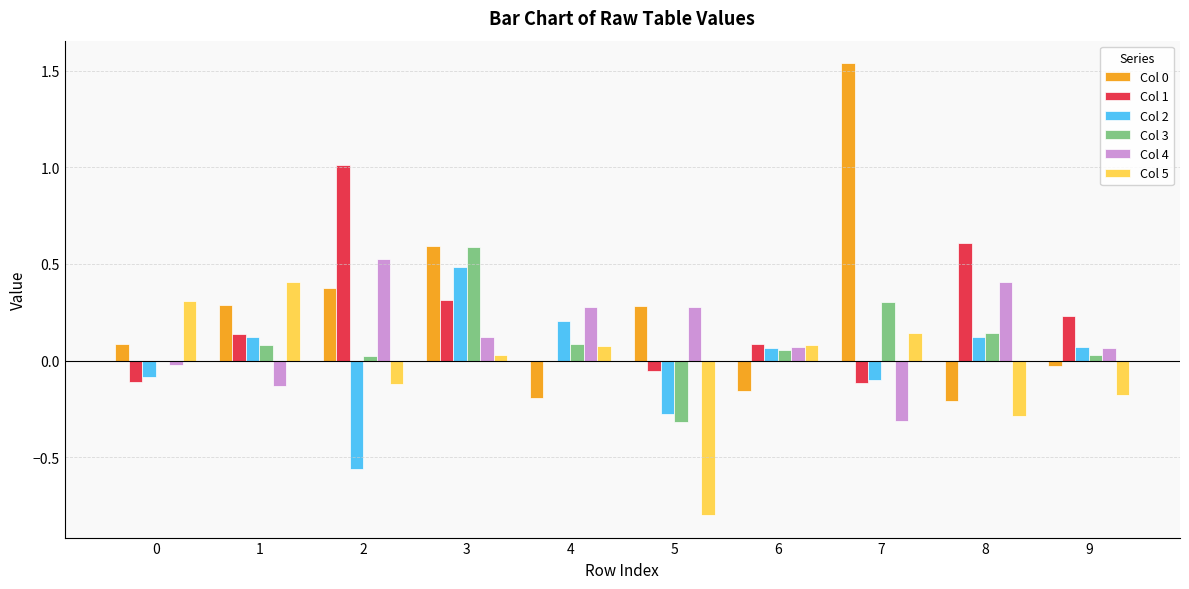

The Col 5 series shows 0.7 at 1. True or false?

False